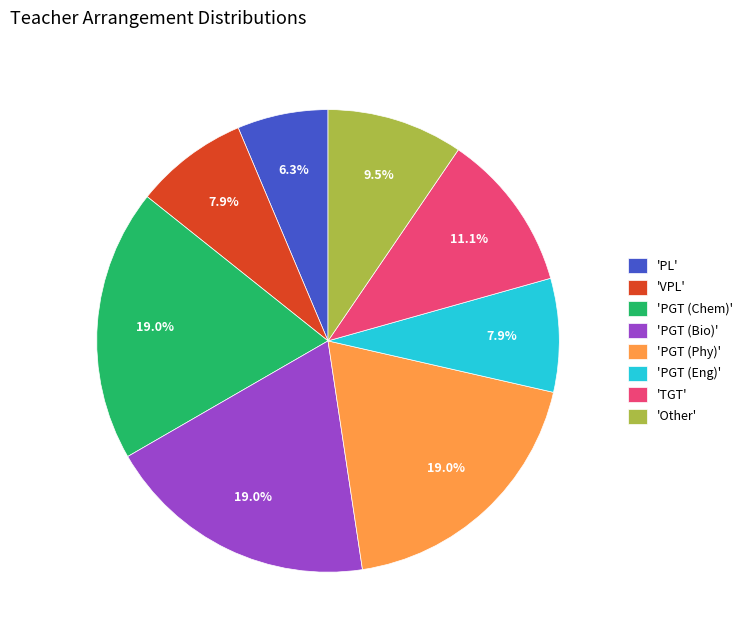

Combined, what portion of the pie is 'Other' and 'PGT (Eng)'?

17.5%